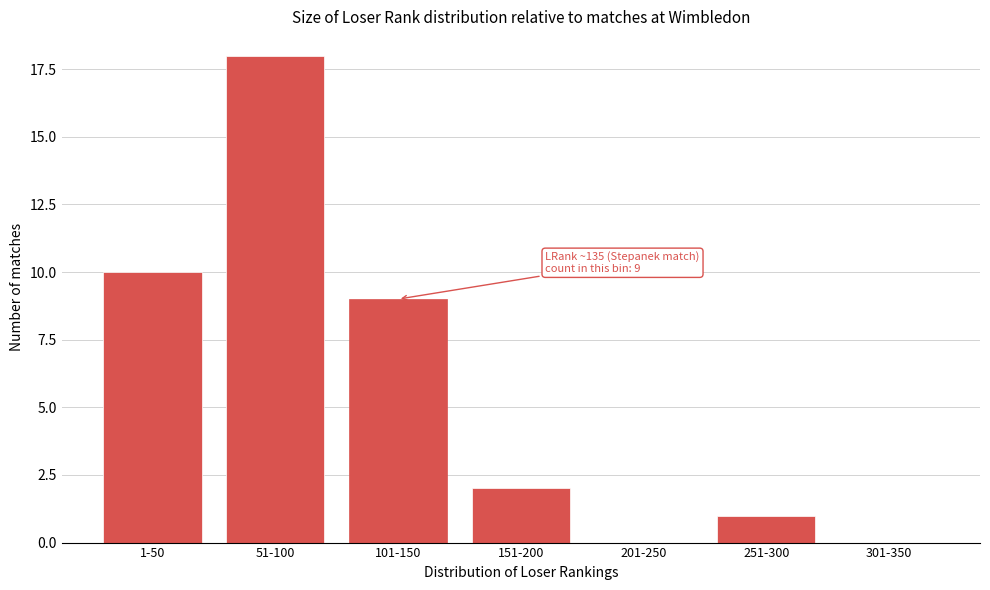

Reading right to left, transcribe all the data shown in this chart.

301-350=0	251-300=1	201-250=0	151-200=2	101-150=9	51-100=18	1-50=10